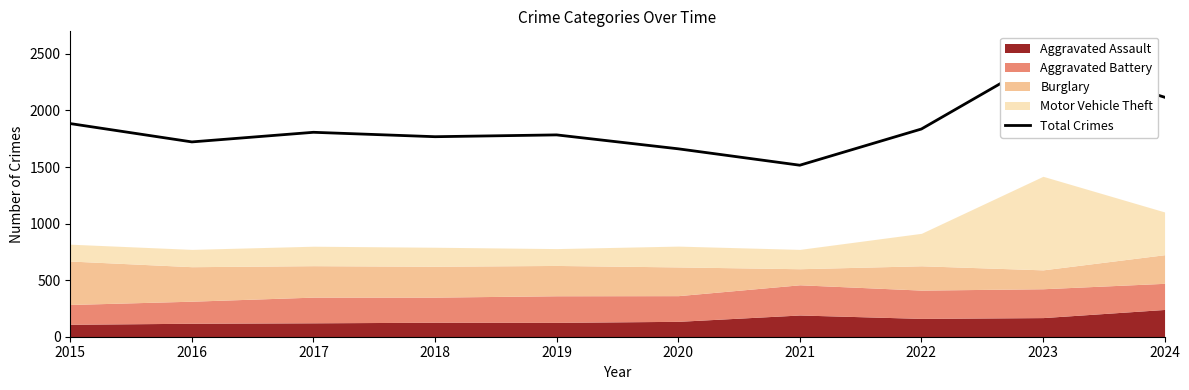

List the labels in order of value, largest first.

2023, 2024, 2015, 2022, 2017, 2019, 2018, 2016, 2020, 2021